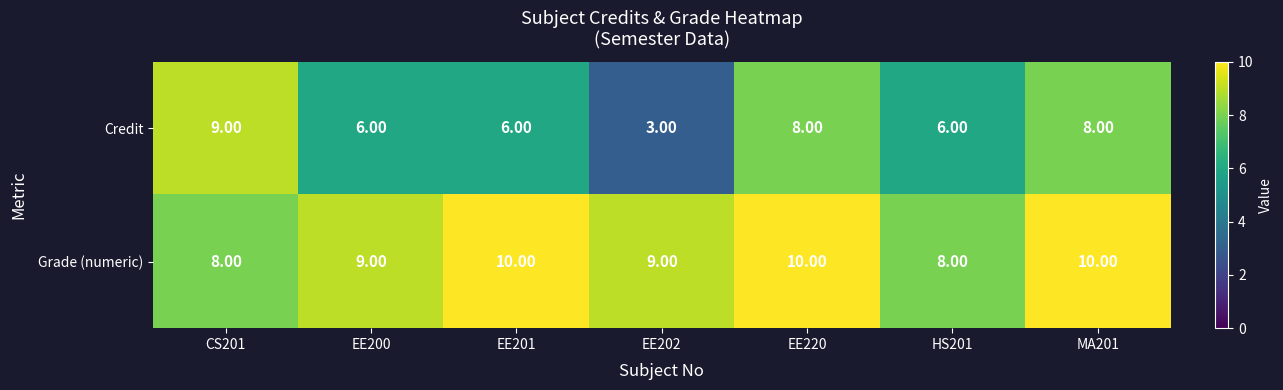

What is the difference between the highest and lowest values at EE220?

2